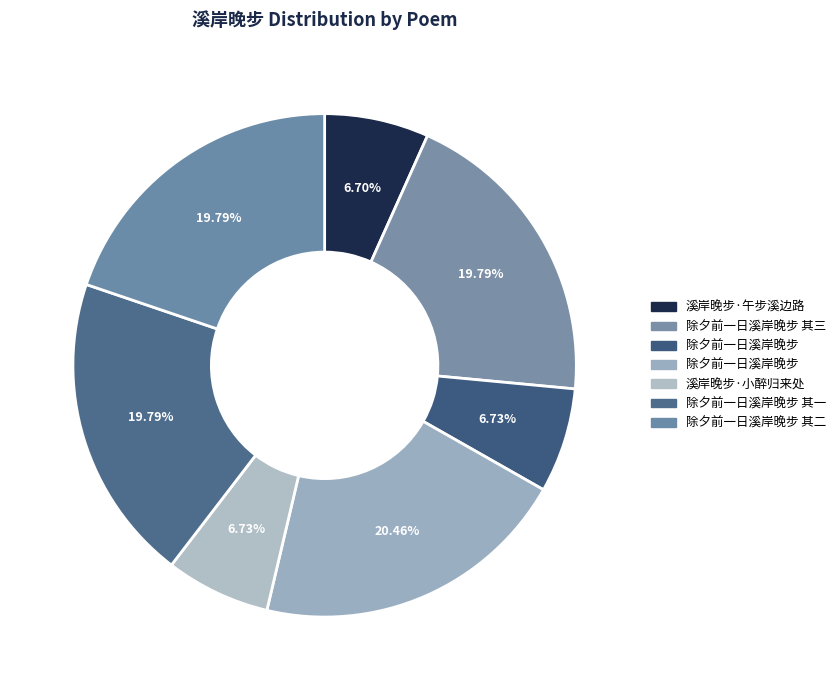

Which category has the biggest portion of the pie?

除夕前一日溪岸晚步